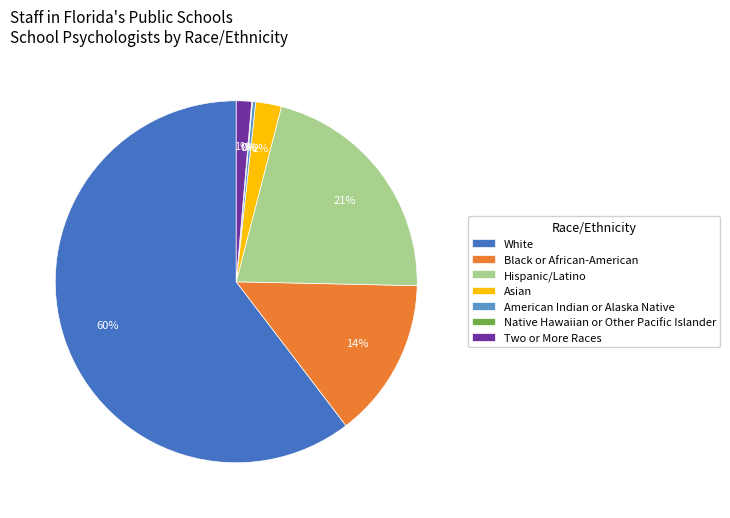

What percentage is the Asian slice, to the nearest percent?

2%